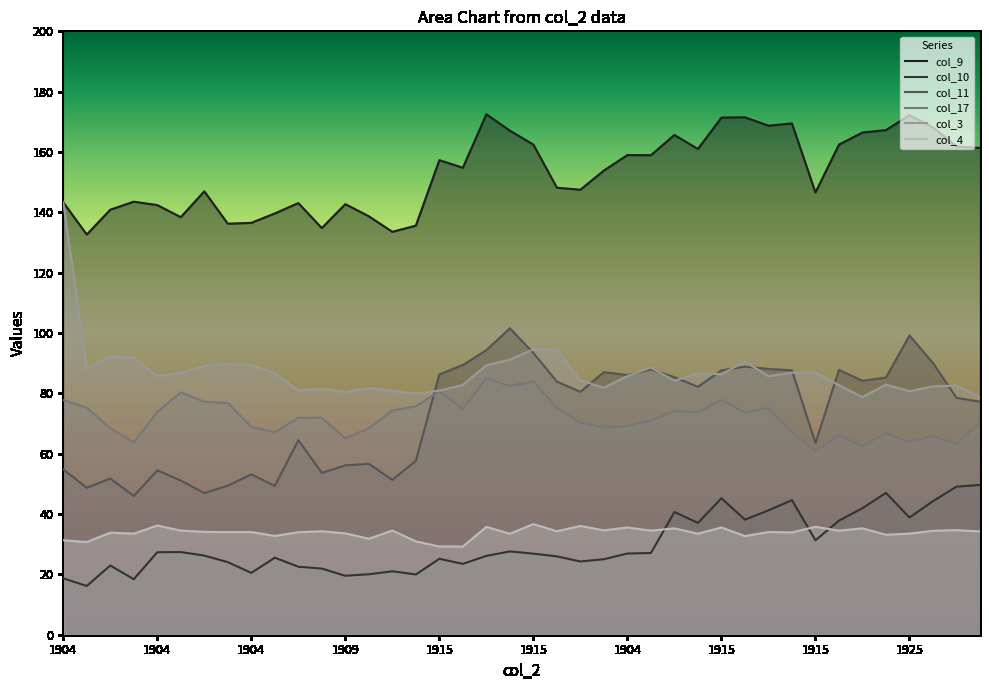

What is the label of the 39th point from the left?

1936